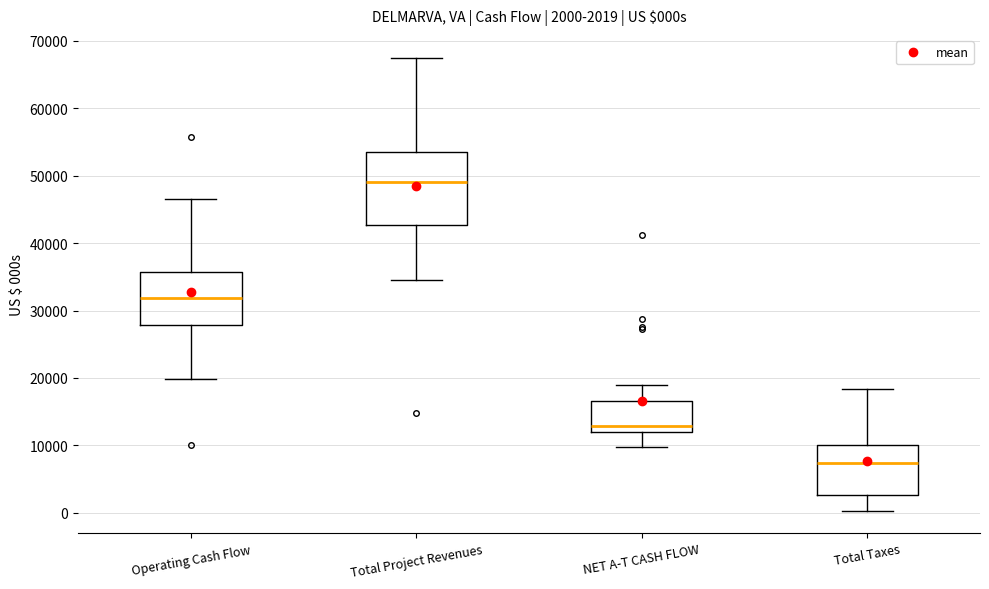

Which box has the lowest median line?

Total Taxes